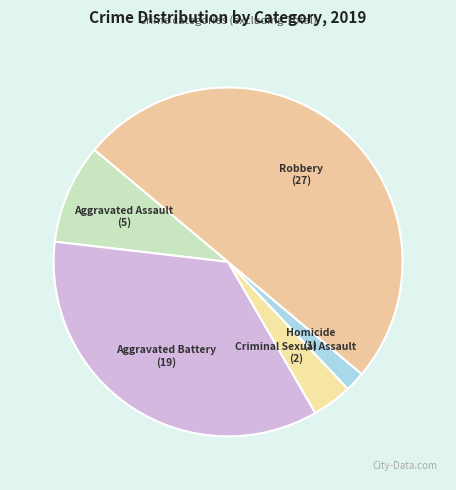

Does Homicide represent more than half of the total?

No